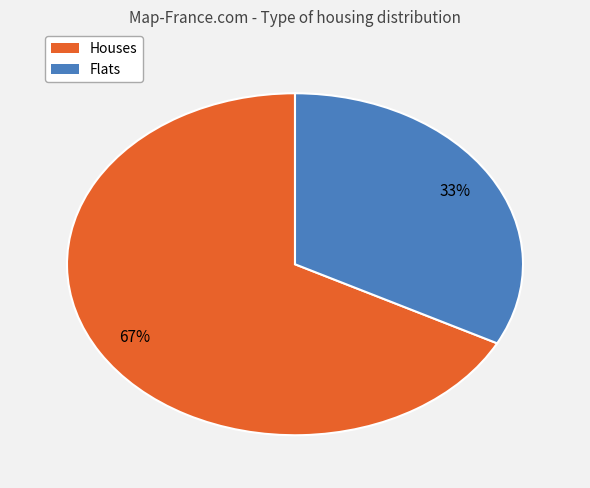

Is there a majority slice in this chart?

Yes